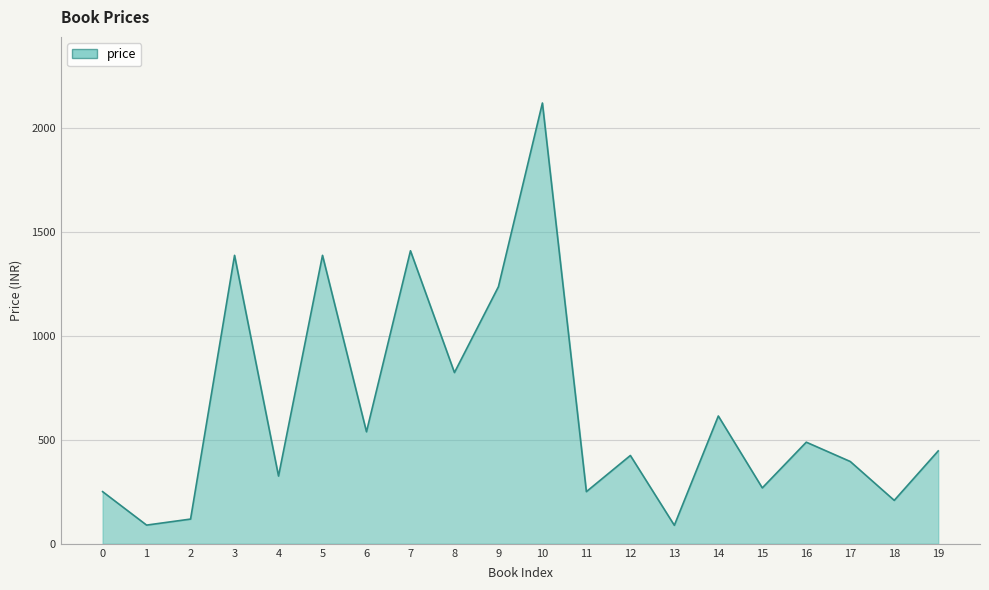

The value at 14 is 615. True or false?

True